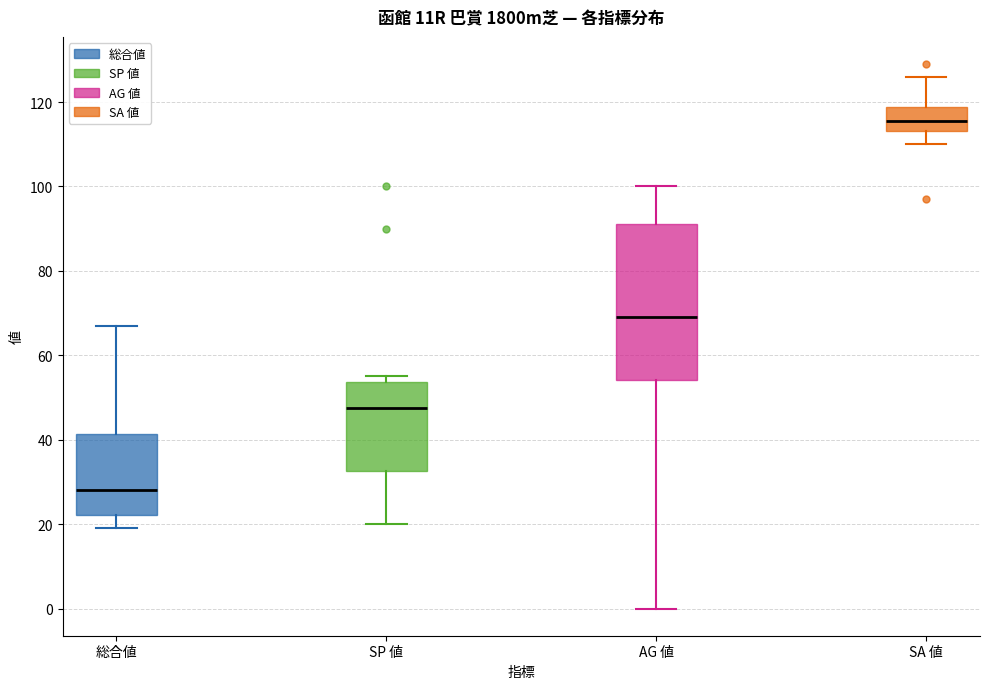

Which box has the highest median line?

SA 値